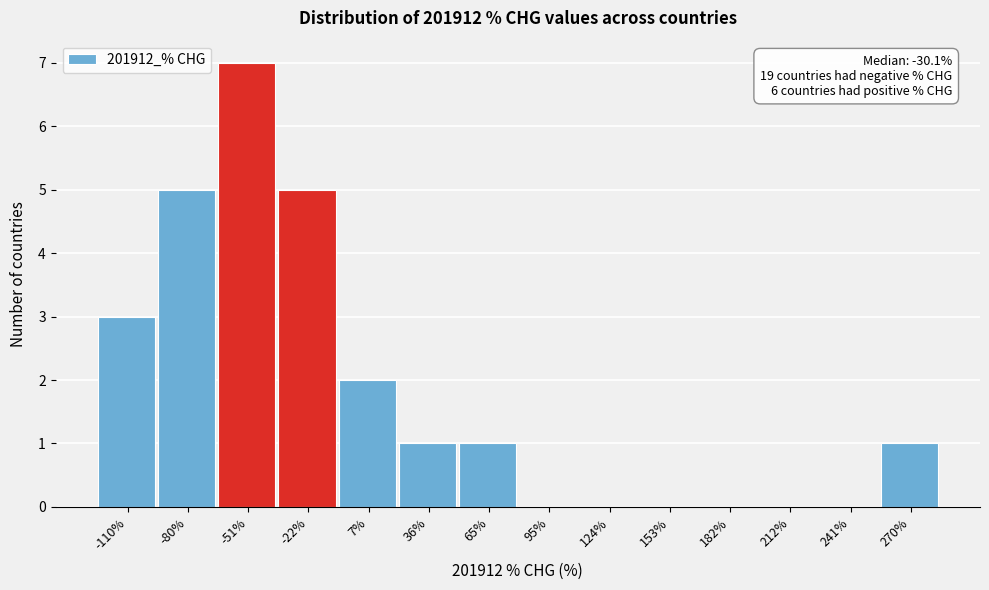

Reading left to right, list all the values displayed in this chart.

-110%=3	-80%=5	-51%=7	-22%=5	7%=2	36%=1	65%=1	95%=0	124%=0	153%=0	182%=0	212%=0	241%=0	270%=1